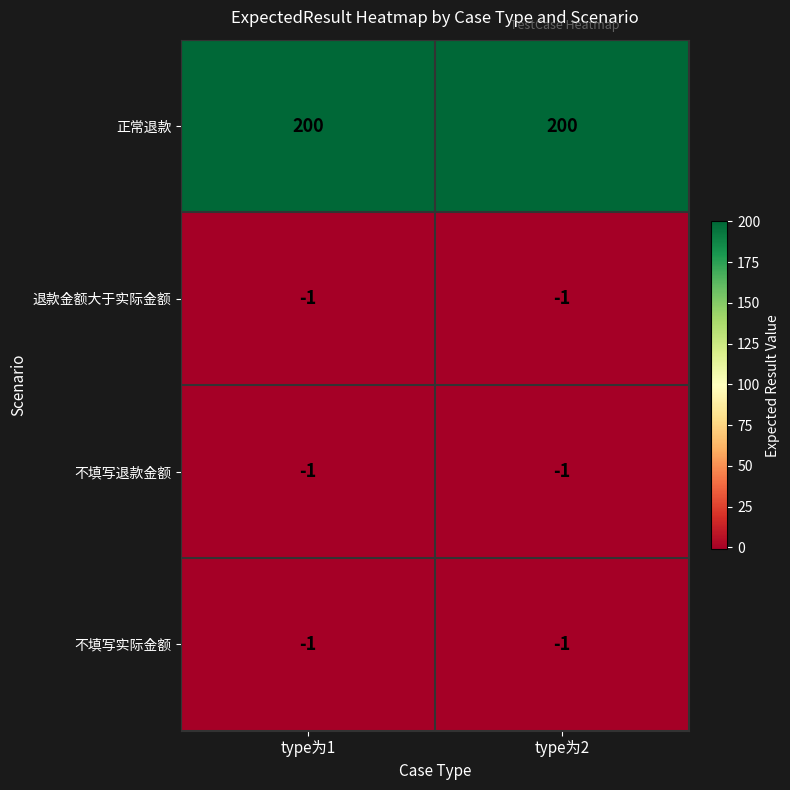

What is the difference between the highest and lowest values at type为1?

201